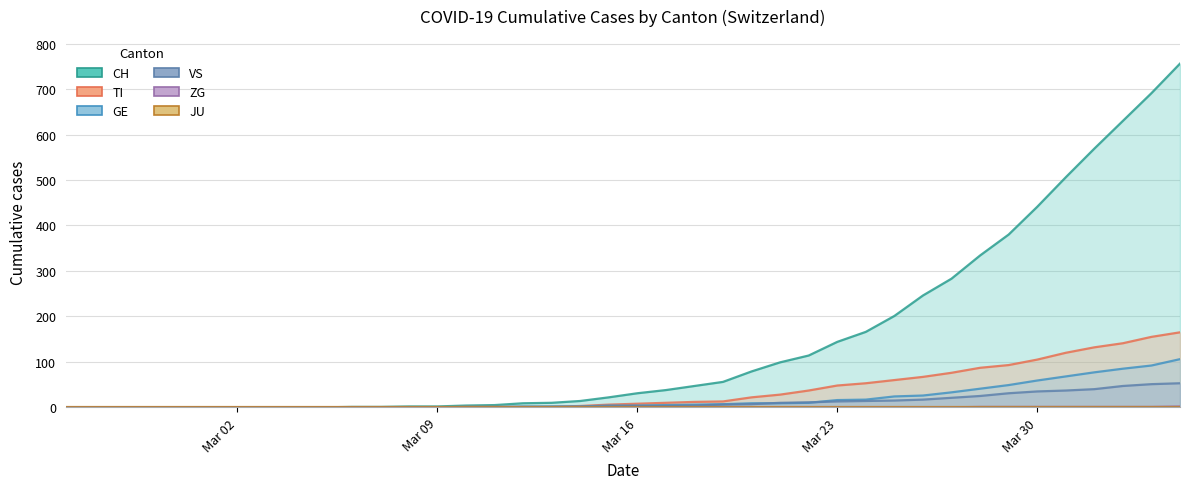

At how many categories does at least one series exceed 557?

4